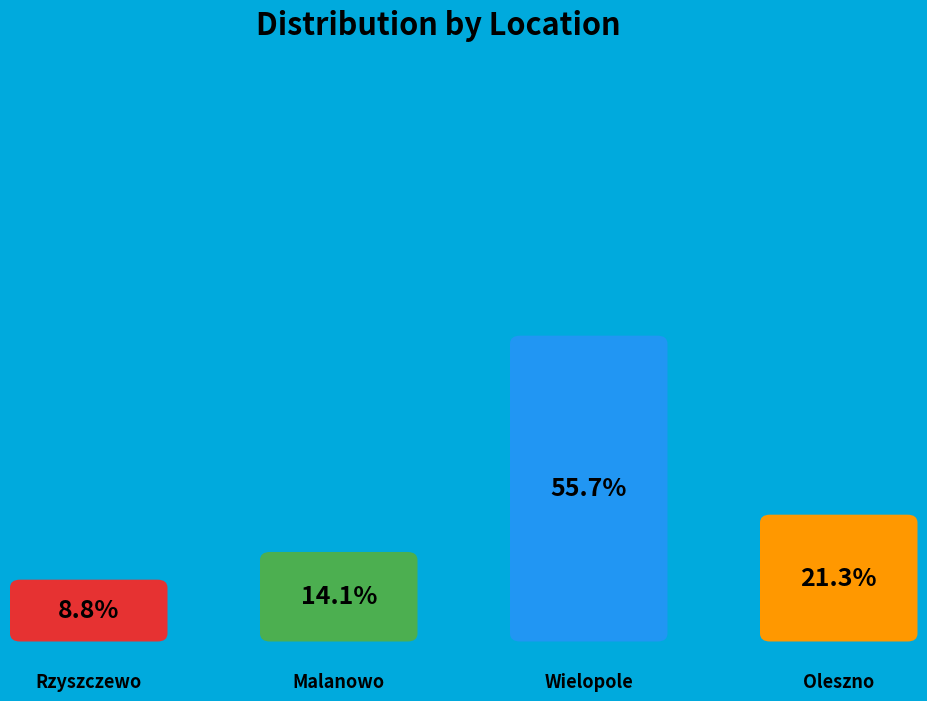

To the nearest percent, what portion does Wielopole represent?

56%